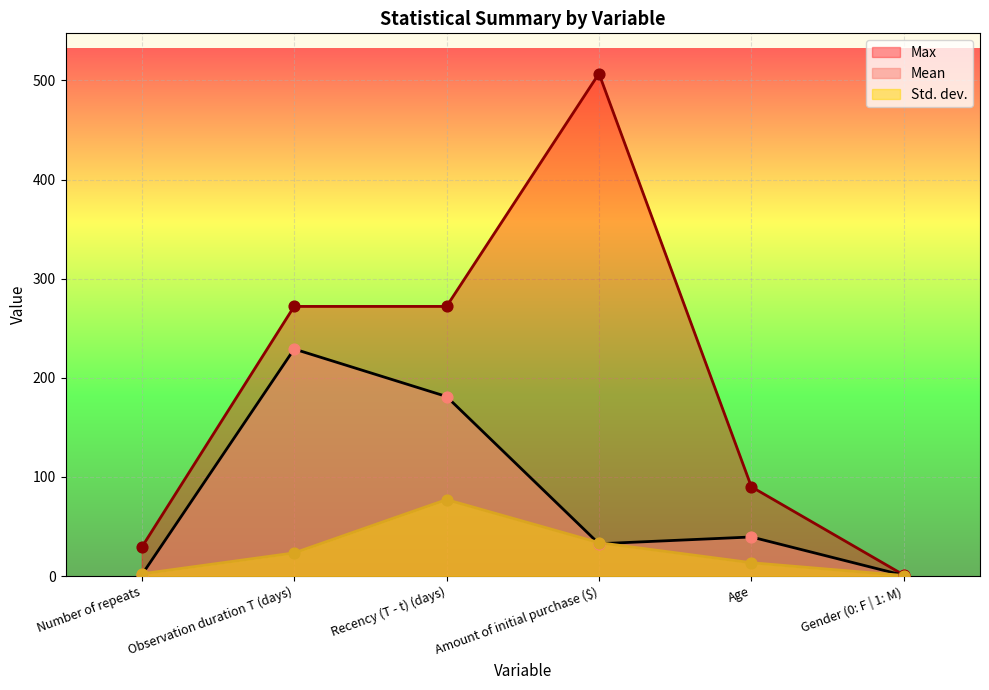

Which series has the largest total across all categories?

Max